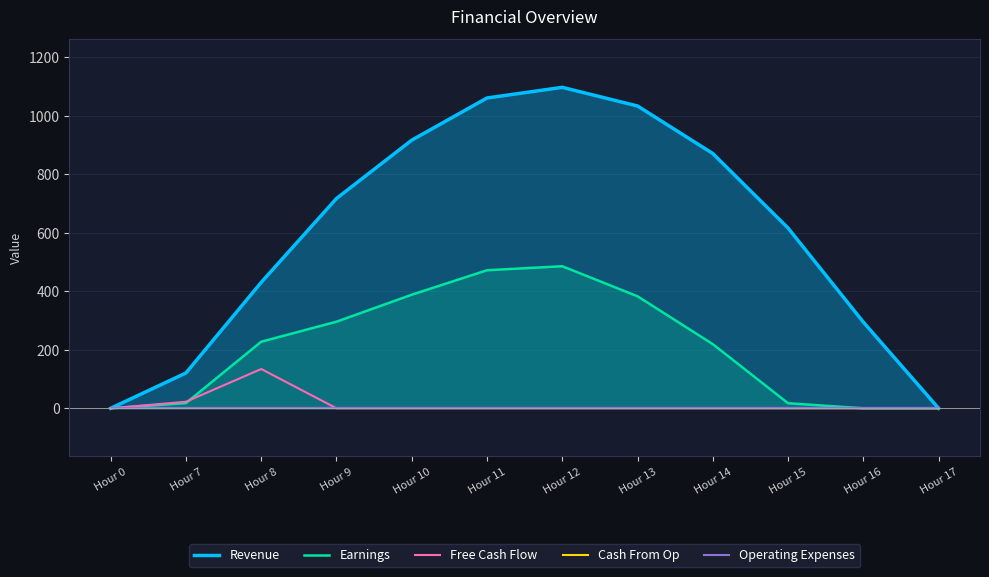

Rank the categories by Operating Expenses value from highest to lowest.

Hour 0, Hour 7, Hour 8, Hour 9, Hour 10, Hour 11, Hour 12, Hour 13, Hour 14, Hour 15, Hour 16, Hour 17